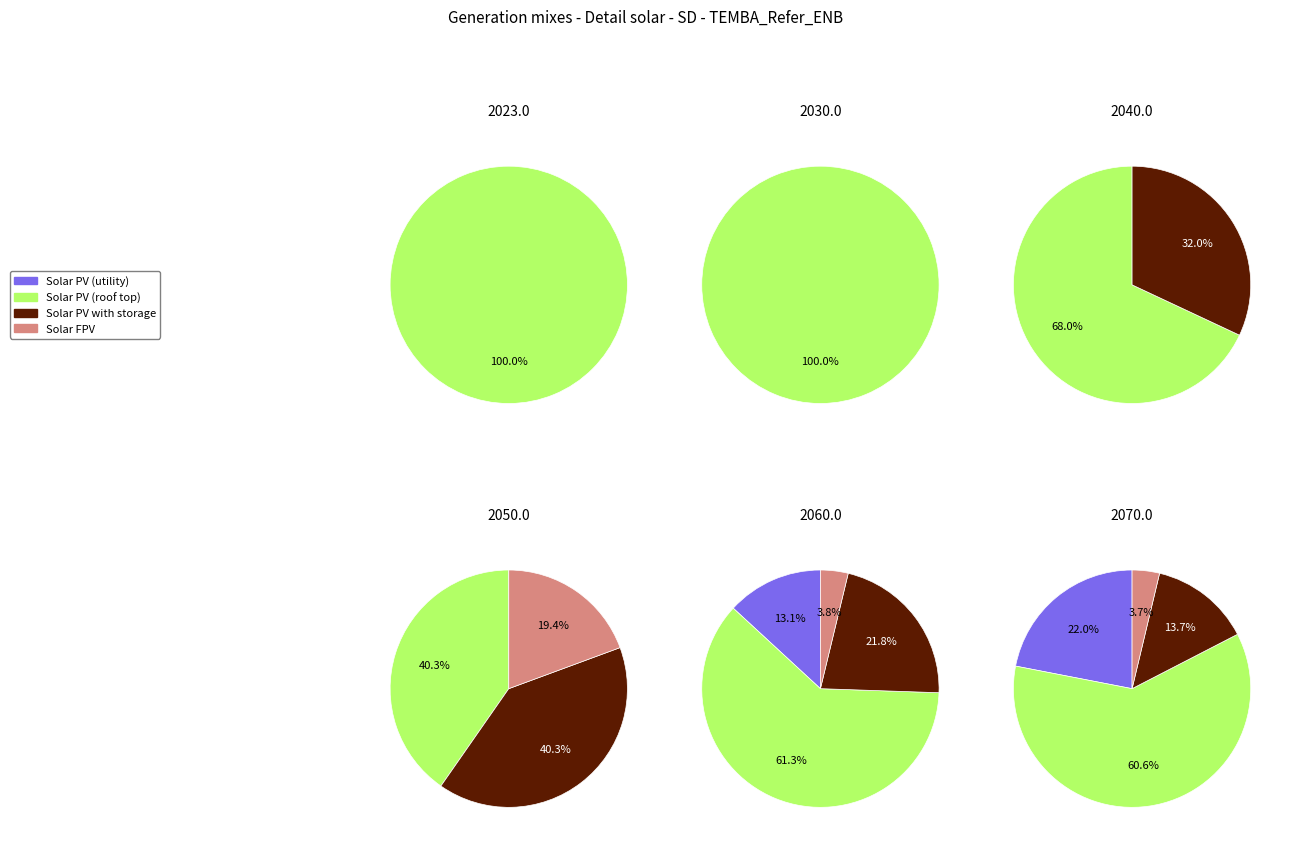

What percentage is NOT represented by 4?

62.8%